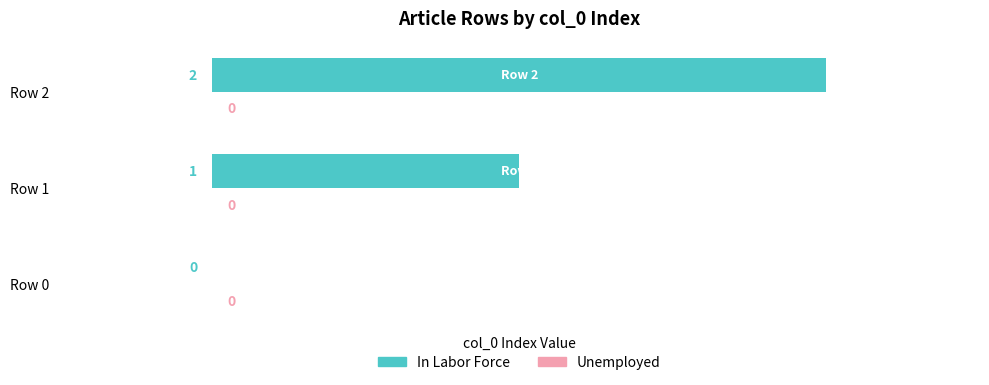

Between Row 1 and Row 2, which is larger?

Row 2